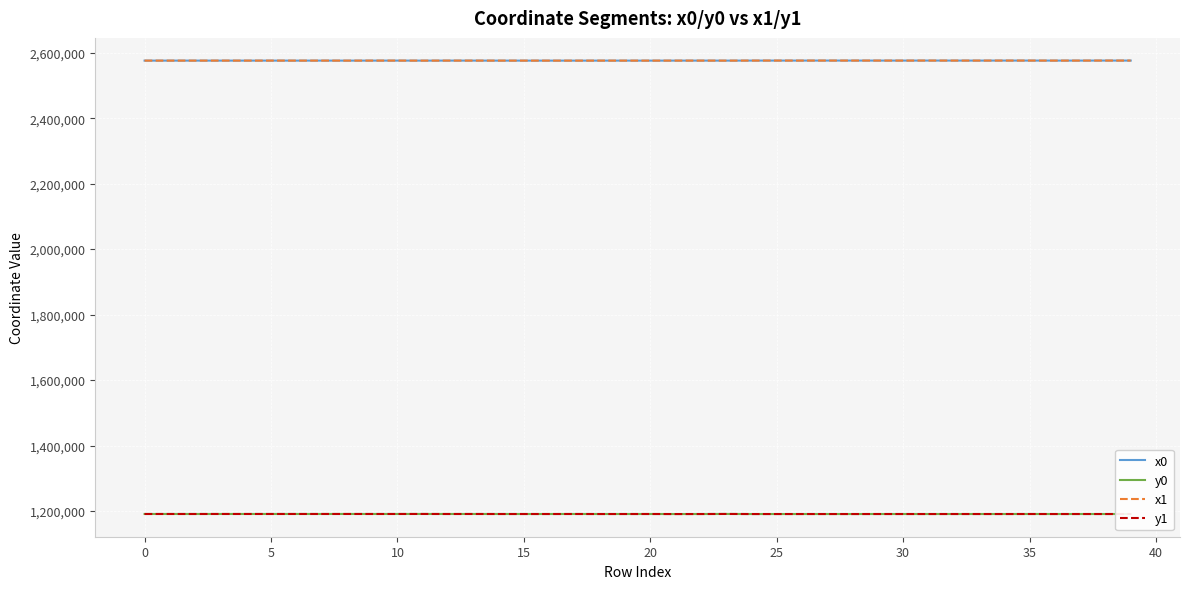

What is the minimum value for y0?

1190649.0